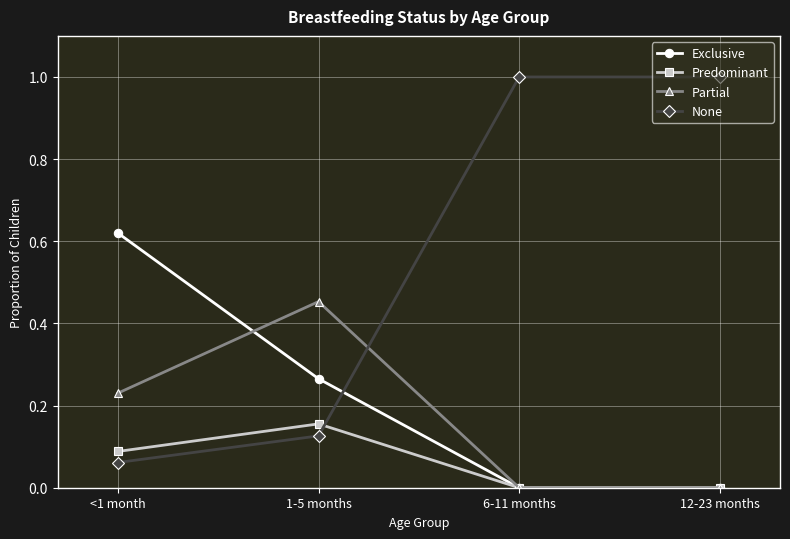

What position from the left is 1-5 months?

2